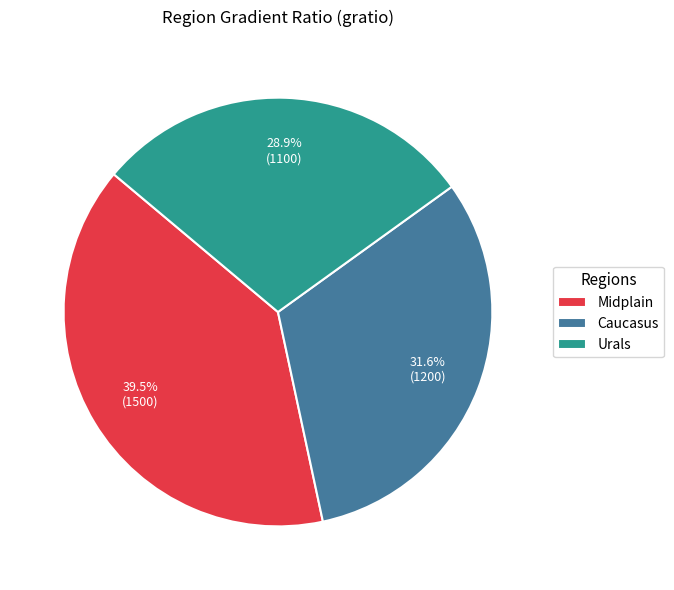

To the nearest percent, what portion does Urals represent?

29%